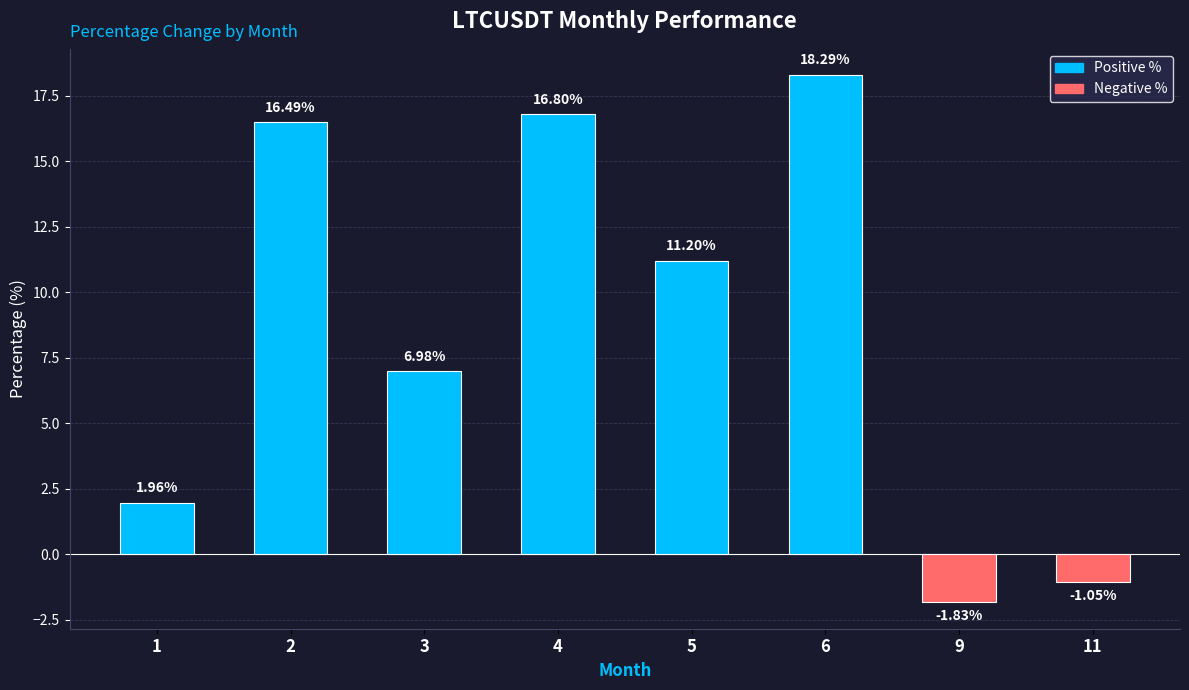

List the labels in order of value, smallest first.

9, 11, 1, 3, 5, 2, 4, 6